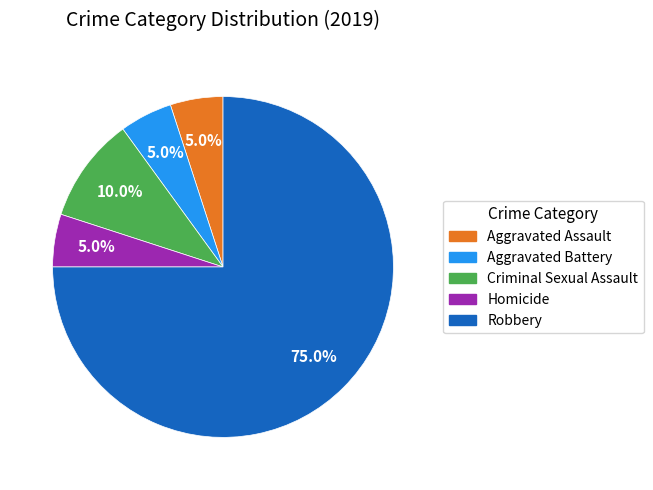

Is Robbery the majority of the pie?

Yes